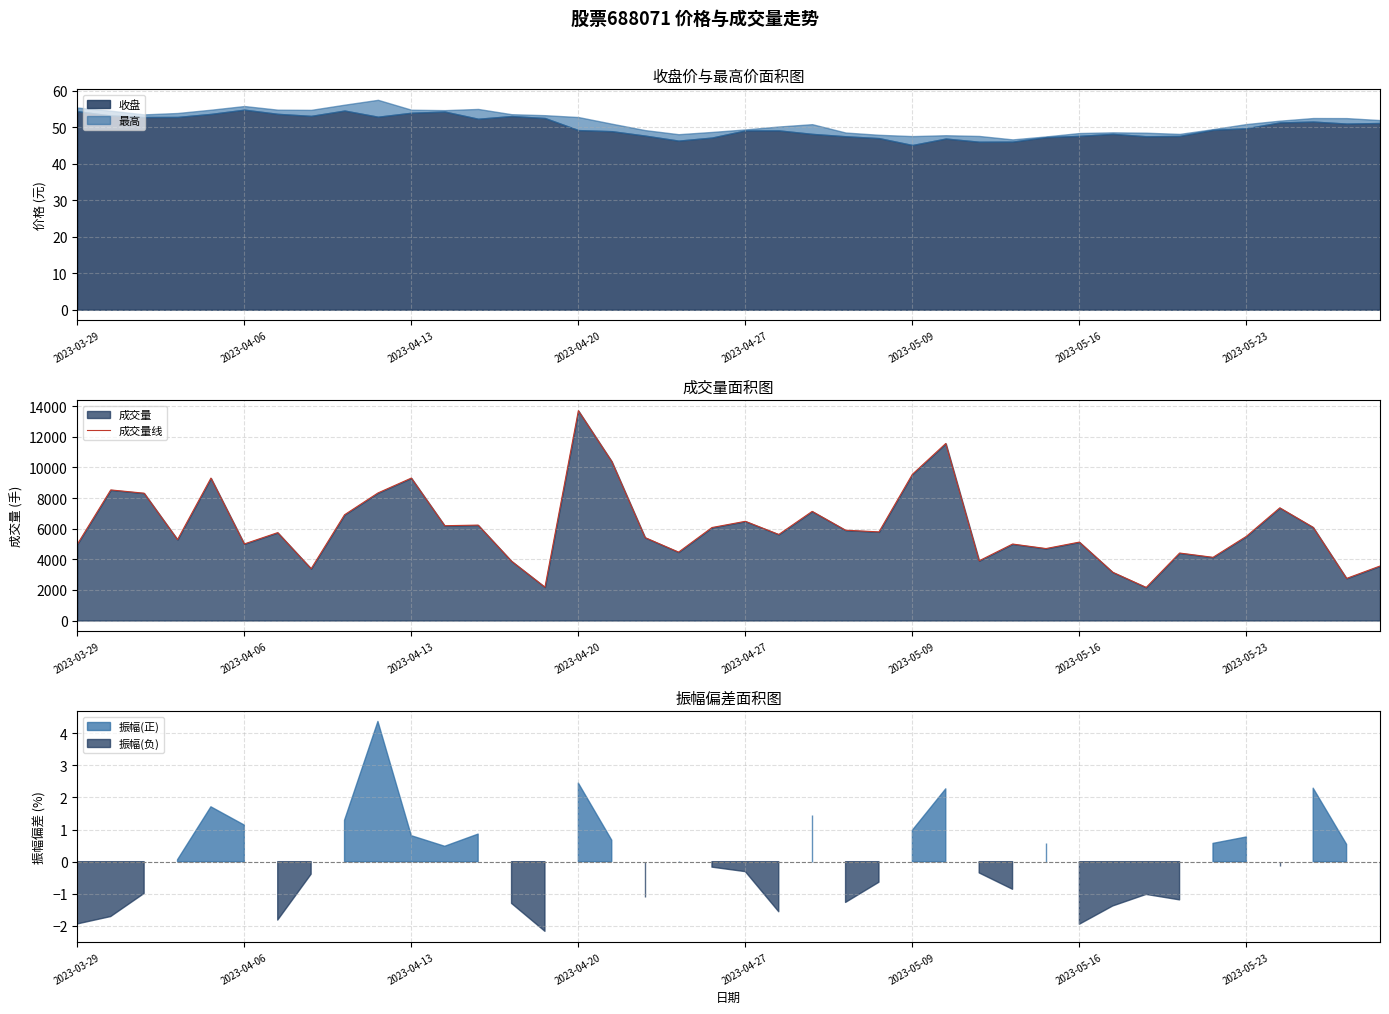

Reading left to right, list all the values displayed in this chart.

4986	8533	8319	5290	9307	5004	5743	3387	6910	8335	9308	6195	6234	3877	2180	13713	10394	5417	4469	6076	6482	5623	7131	5901	5791	9555	11569	3904	4997	4702	5124	3152	2163	4409	4129	5501	7363	6086	2751	3560